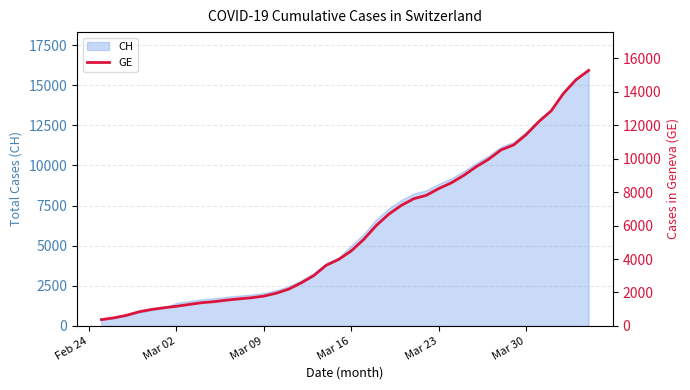

The value of CH at Mar 09 is 2051. True or false?

True